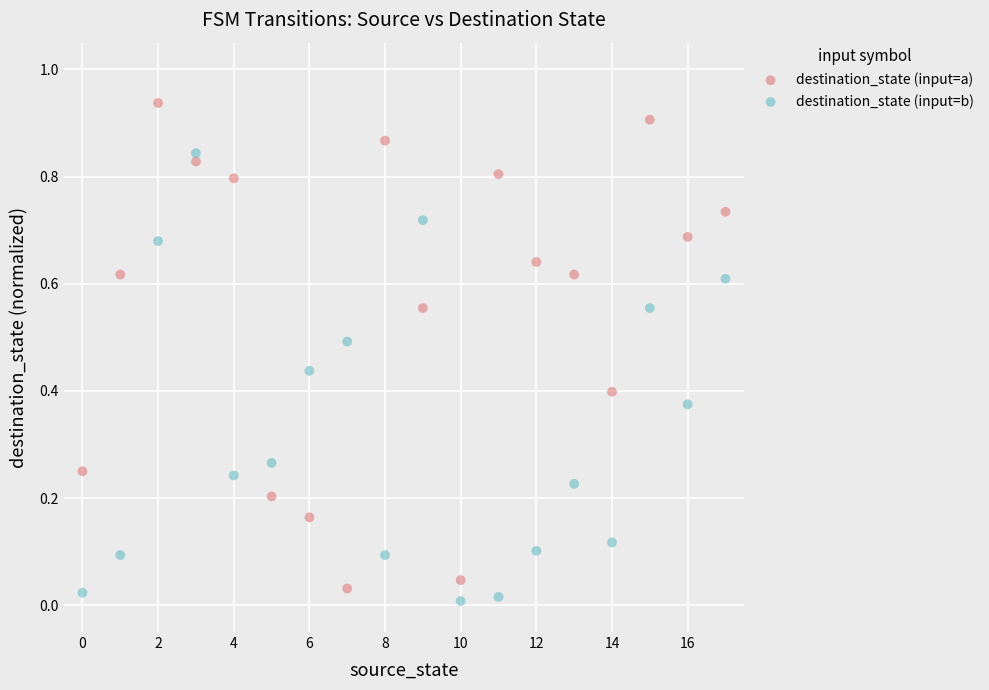

Which series contains the highest Y value?

destination_state (input=a)